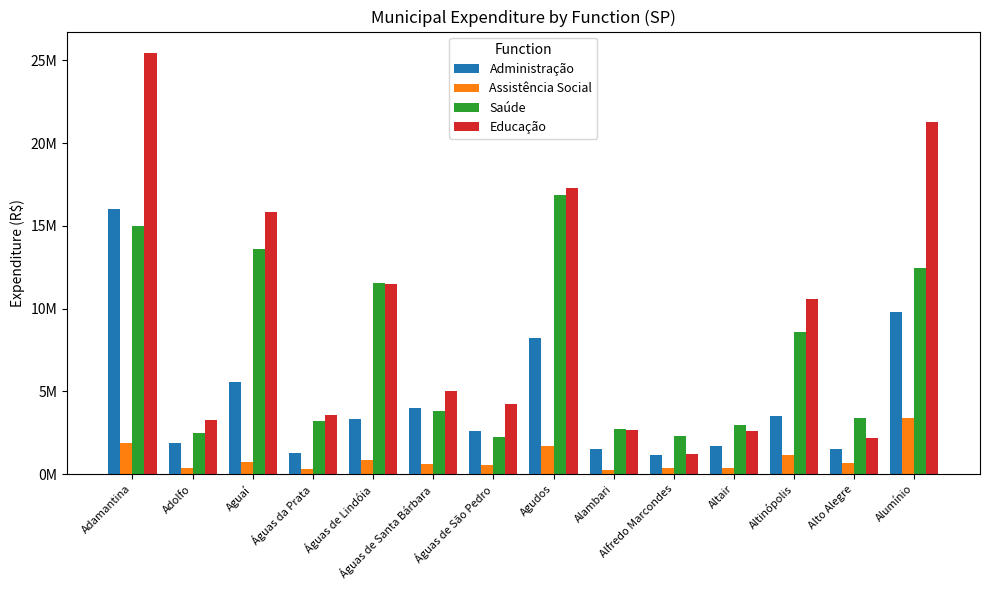

What is the difference between the highest and lowest values at Alambari?

2472795.9